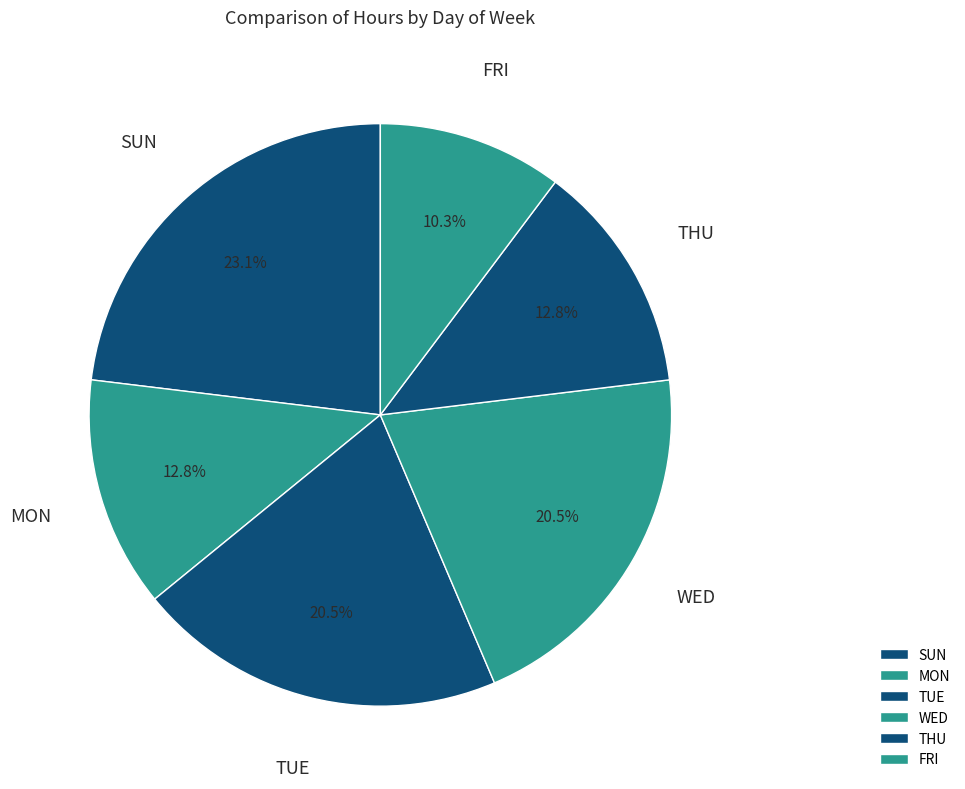

How many segments does this pie chart have?

6